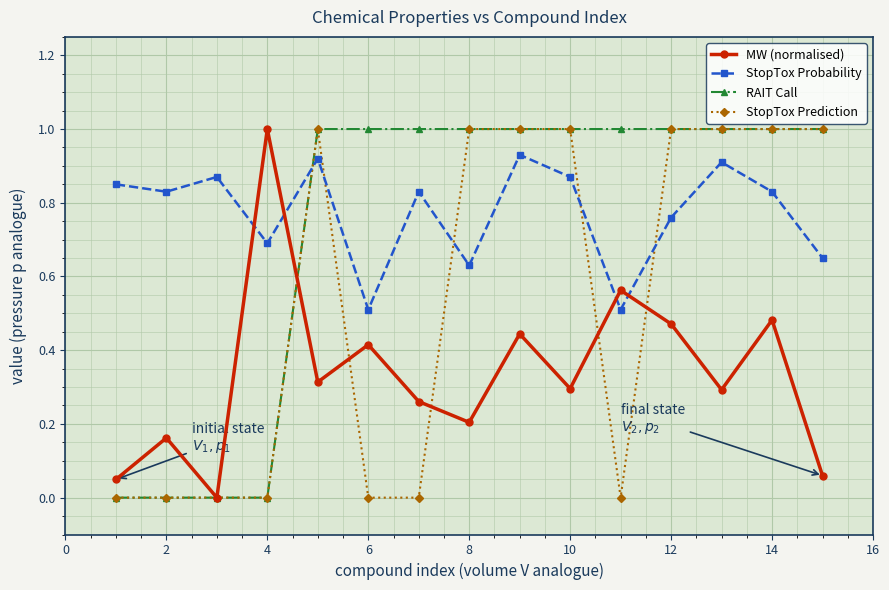

How many categories are shown in the chart?

15